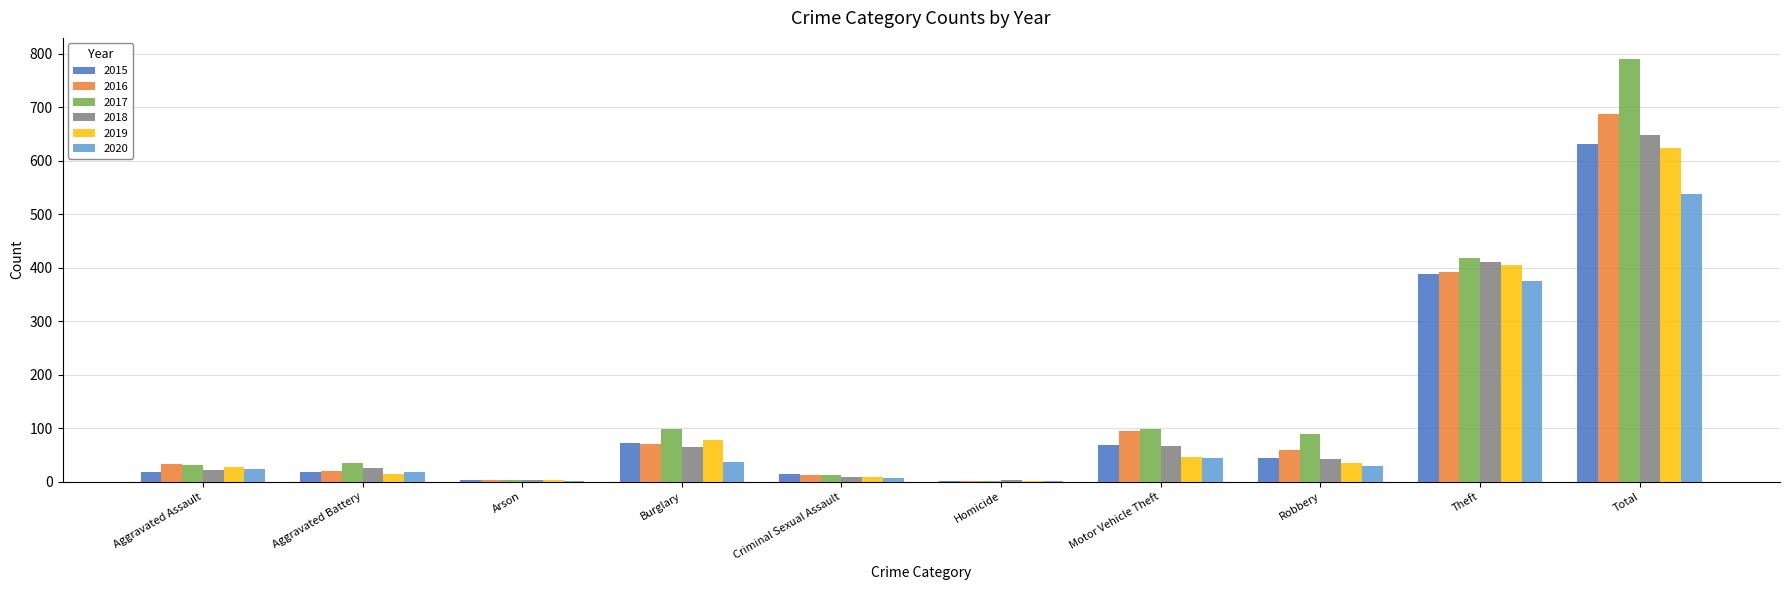

What is the difference between the 2015 values at Aggravated Battery and Motor Vehicle Theft?

49